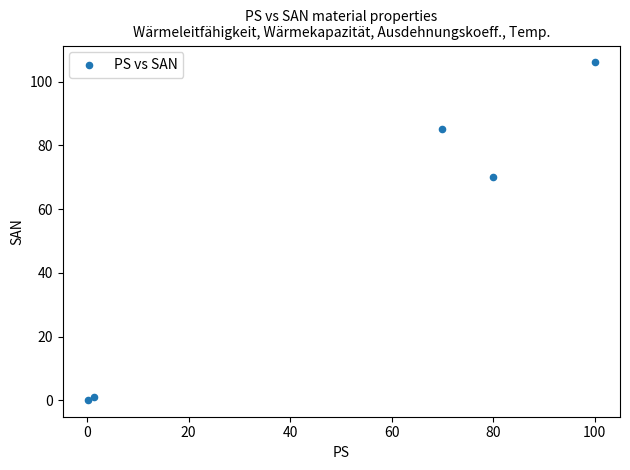

What Y value in the scatter plot is closest to 53?

70.0